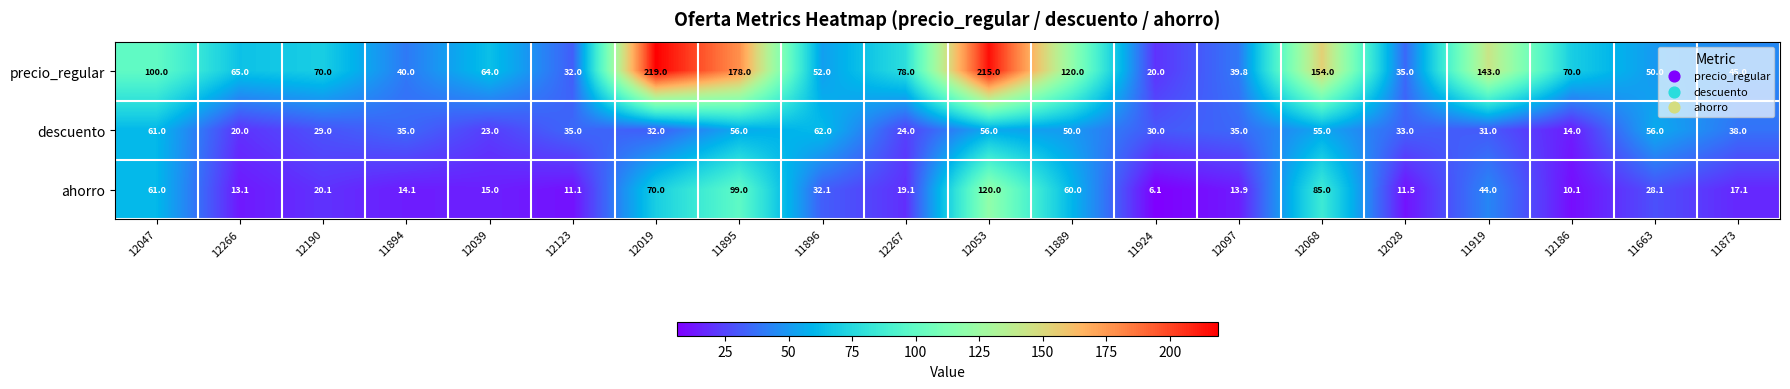

Which series changed the most between 12266 and 12039?

descuento